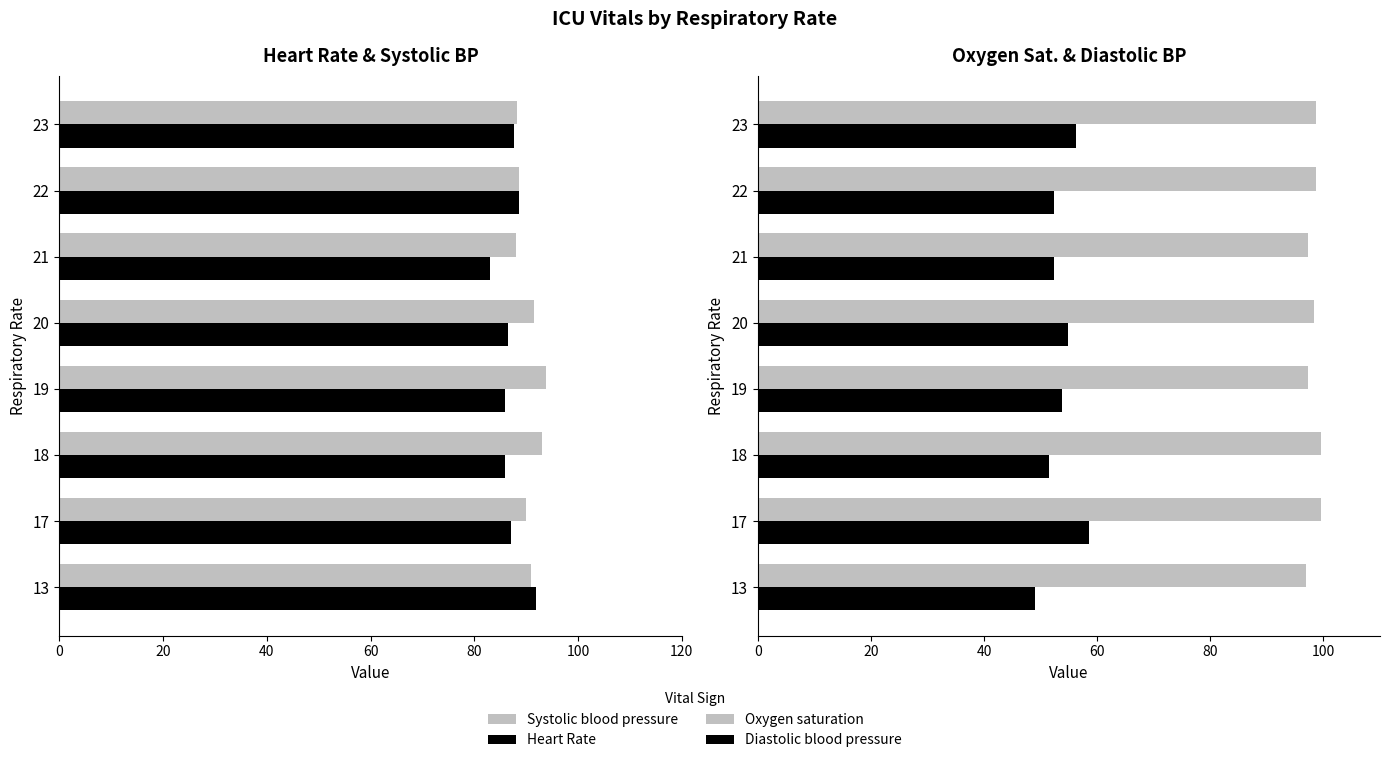

What is the minimum value shown in the chart?

49.0